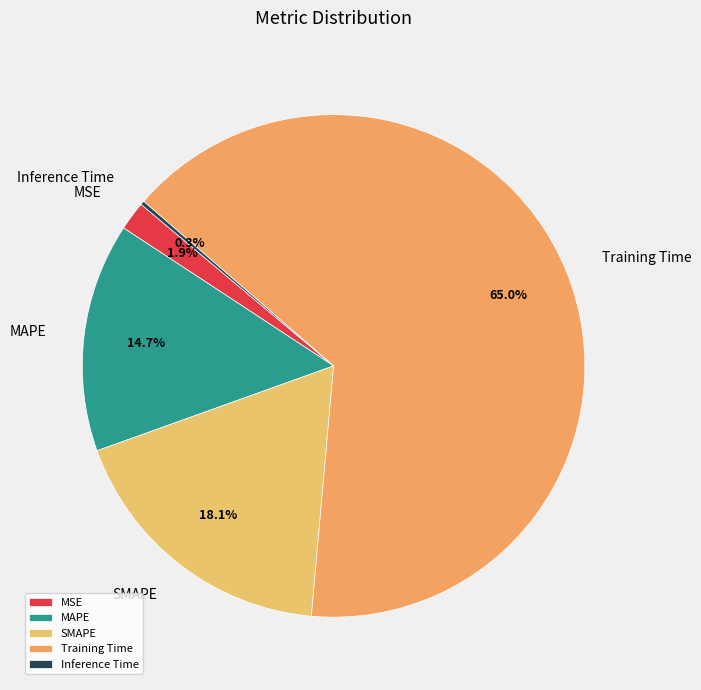

Which has a higher value, MAPE or Training Time?

Training Time